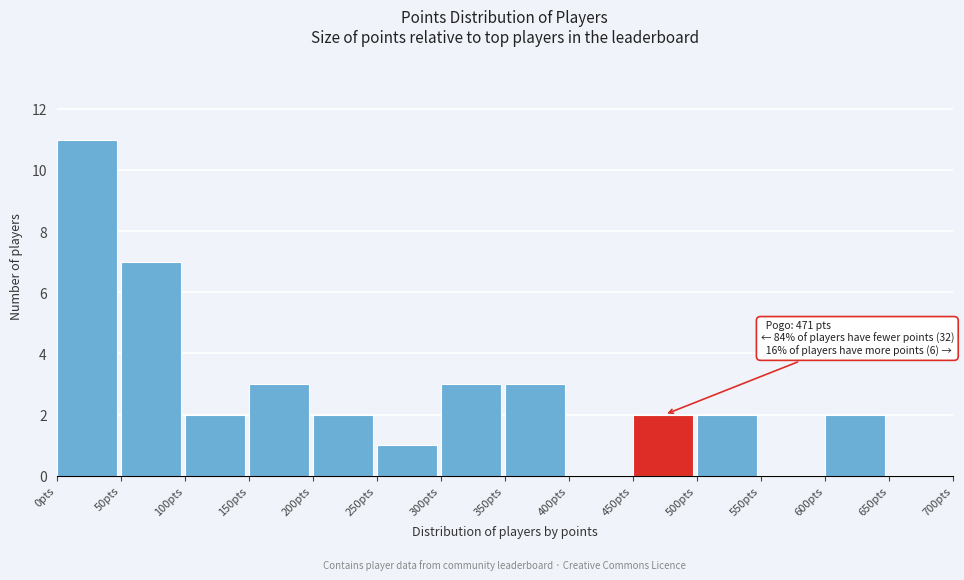

Over which range of the x-axis is the bar tallest?

0 to 50